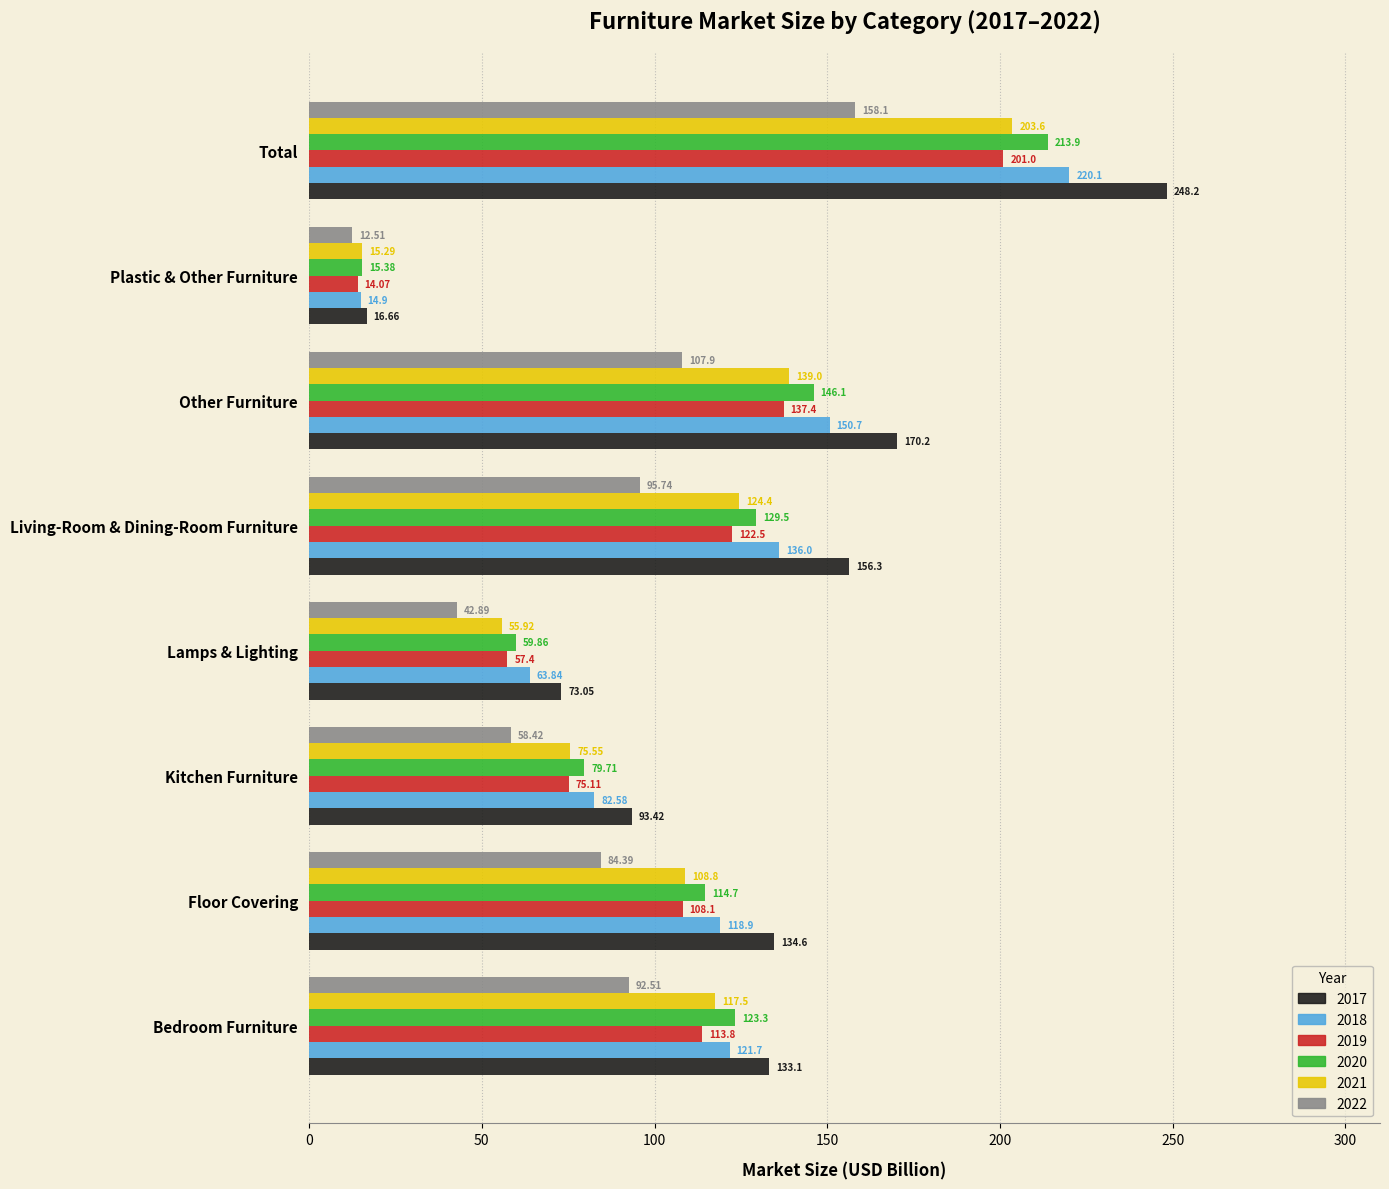

What is the sum of the 2022 values at Other Furniture and Living-Room & Dining-Room Furniture?

203.6